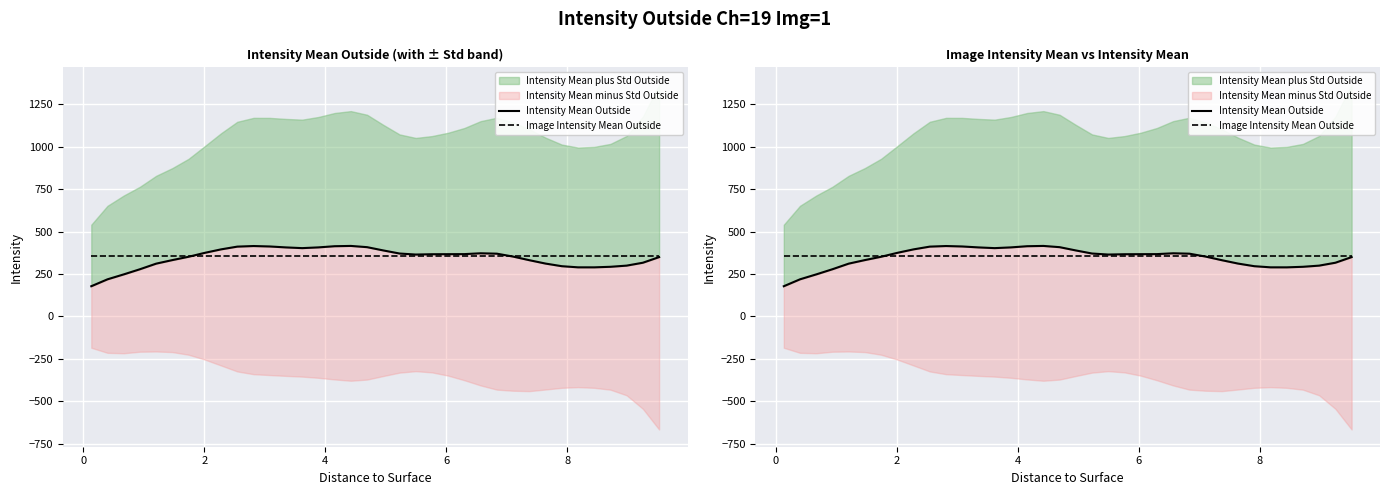

How many times do Intensity Mean Outside and Image Intensity Mean Outside cross each other?

2